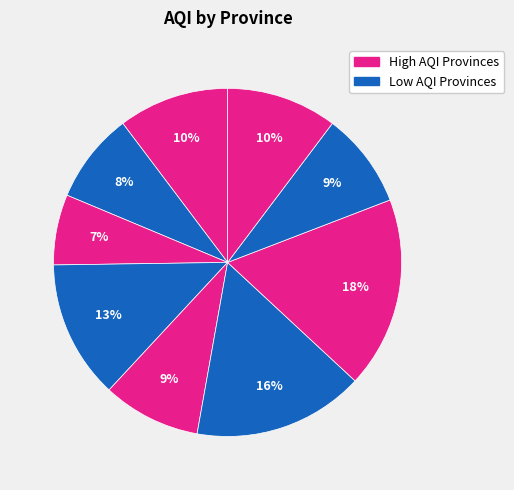

Is there a majority slice in this chart?

No